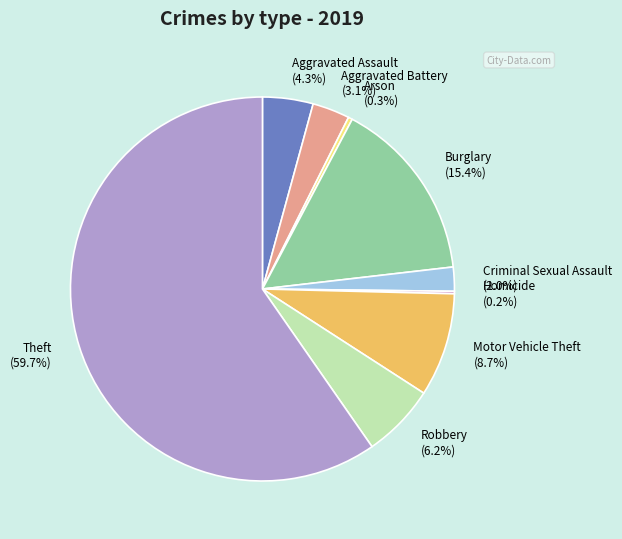

Is there a majority slice in this chart?

Yes